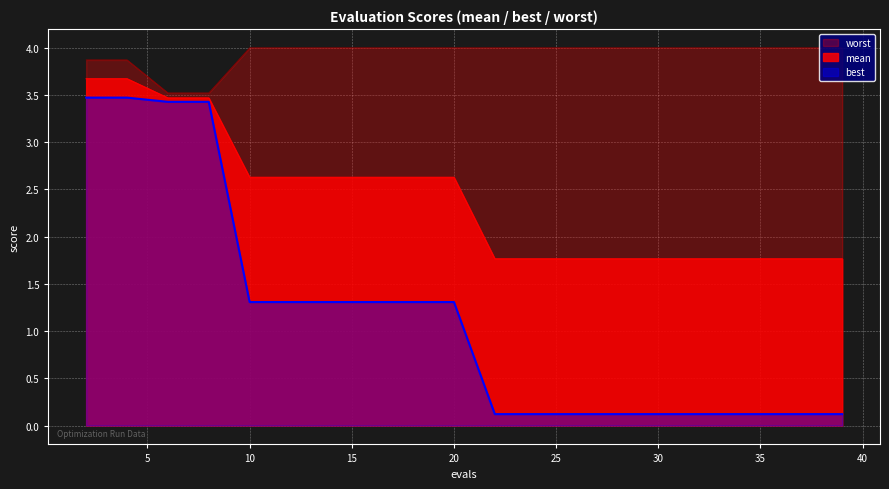

What is the spread (max minus min) of values at 37?

3.9